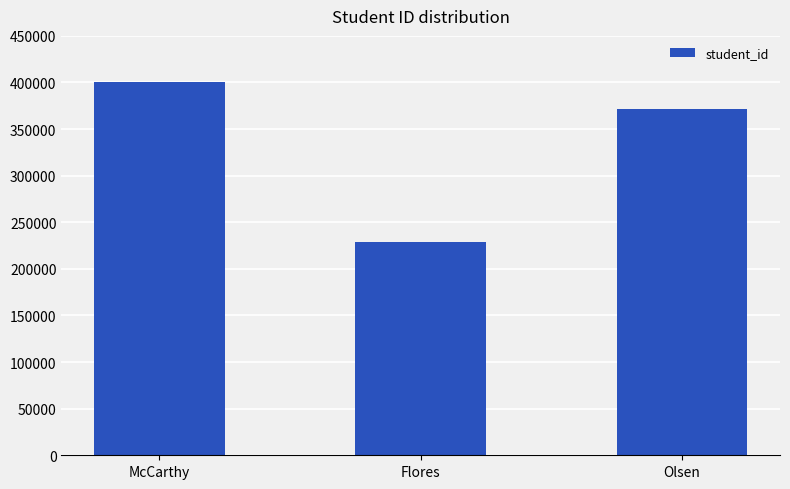

Reading left to right, what are all the values shown in this chart?

400903	228995	372050